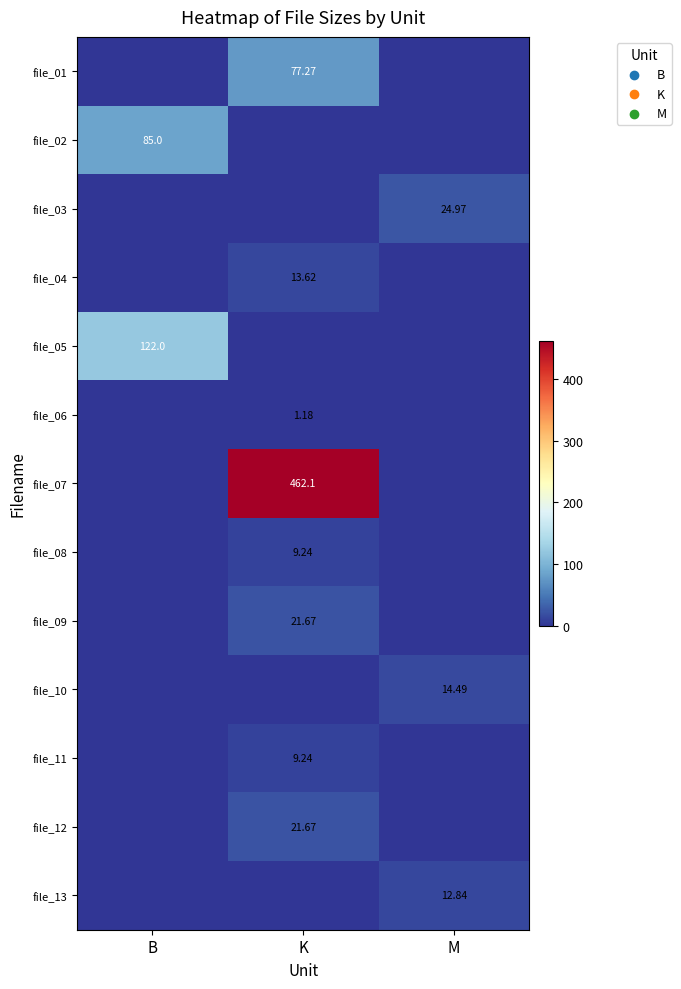

What value does the file_12 series have at K?

21.7